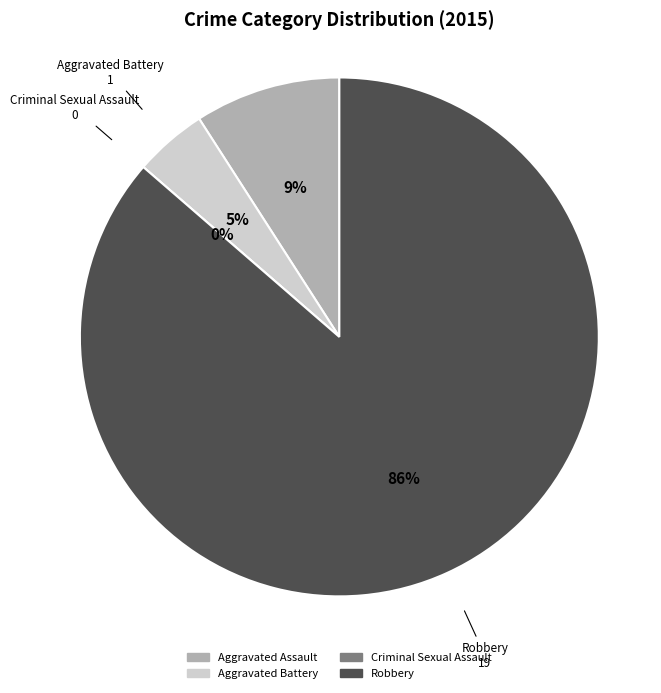

Rank the categories by value from highest to lowest.

Robbery, Aggravated Assault, Aggravated Battery, Criminal Sexual Assault